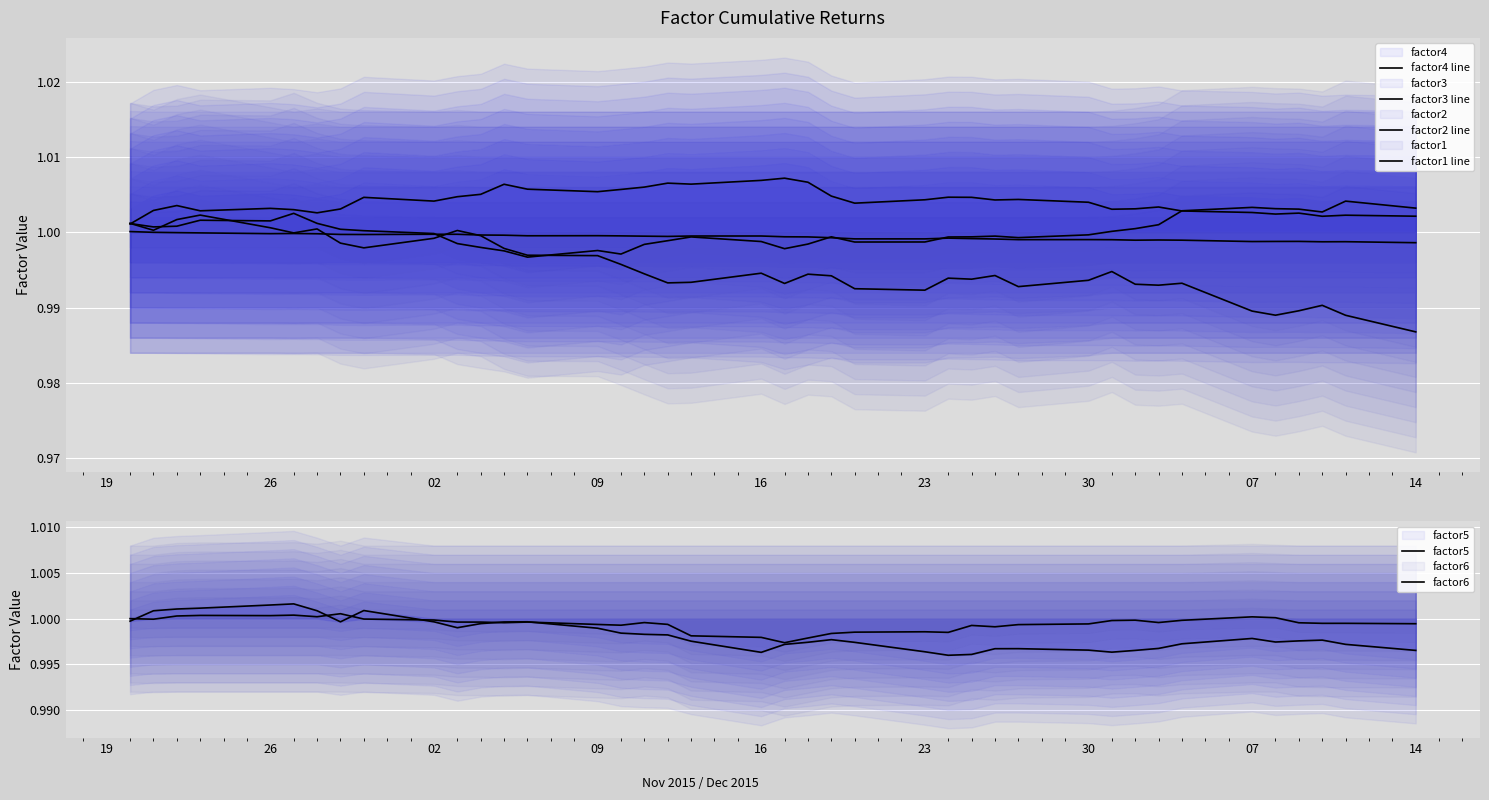

What is the total value across all series at 23?

6.0